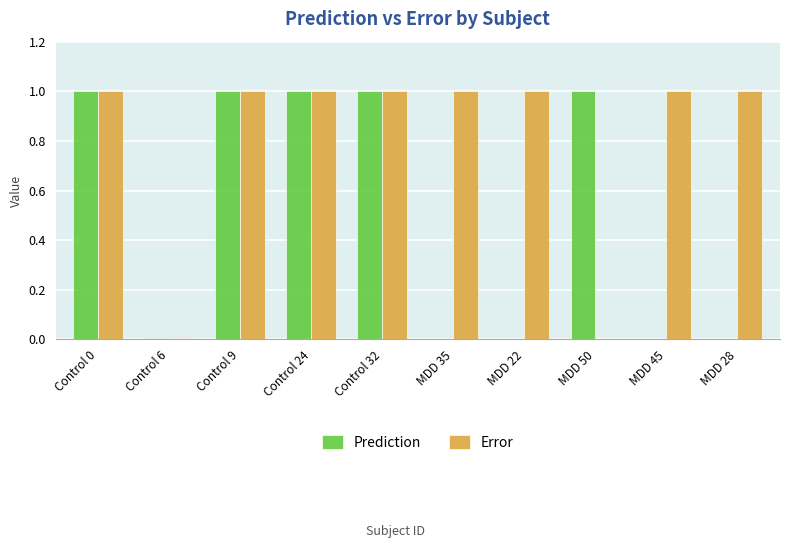

What is the highest value of the Error series?

1.0